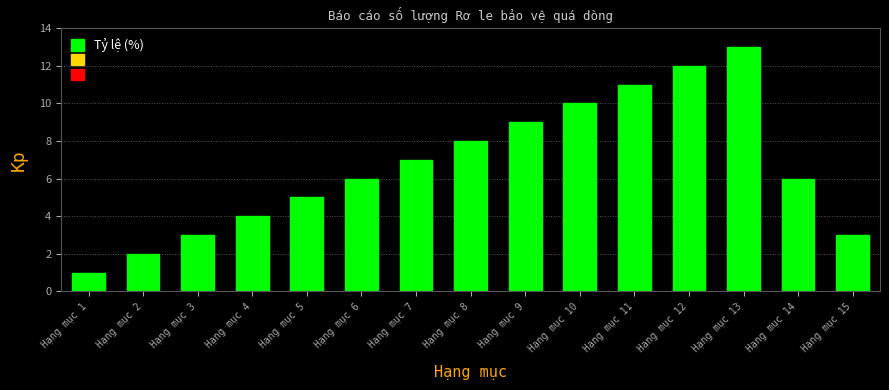

Reading right to left, list all the values displayed in this chart.

Hạng mục 15=3	Hạng mục 14=6	Hạng mục 13=13	Hạng mục 12=12	Hạng mục 11=11	Hạng mục 10=10	Hạng mục 9=9	Hạng mục 8=8	Hạng mục 7=7	Hạng mục 6=6	Hạng mục 5=5	Hạng mục 4=4	Hạng mục 3=3	Hạng mục 2=2	Hạng mục 1=1